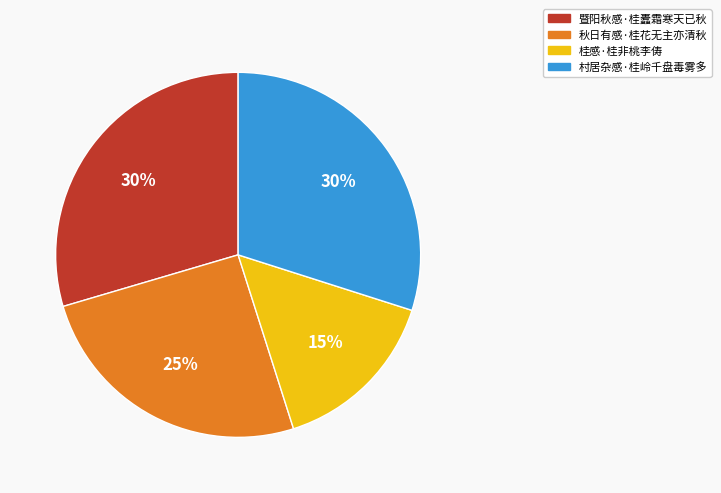

Between 村居杂感·桂岭千盘毒雾多 and 秋日有感·桂花无主亦清秋, which is larger?

村居杂感·桂岭千盘毒雾多